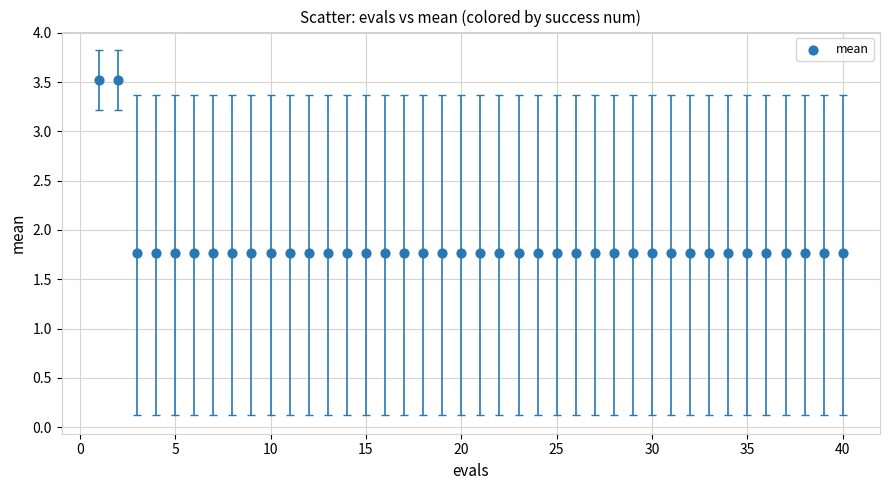

What is the range of X values (max minus min)?

39.0